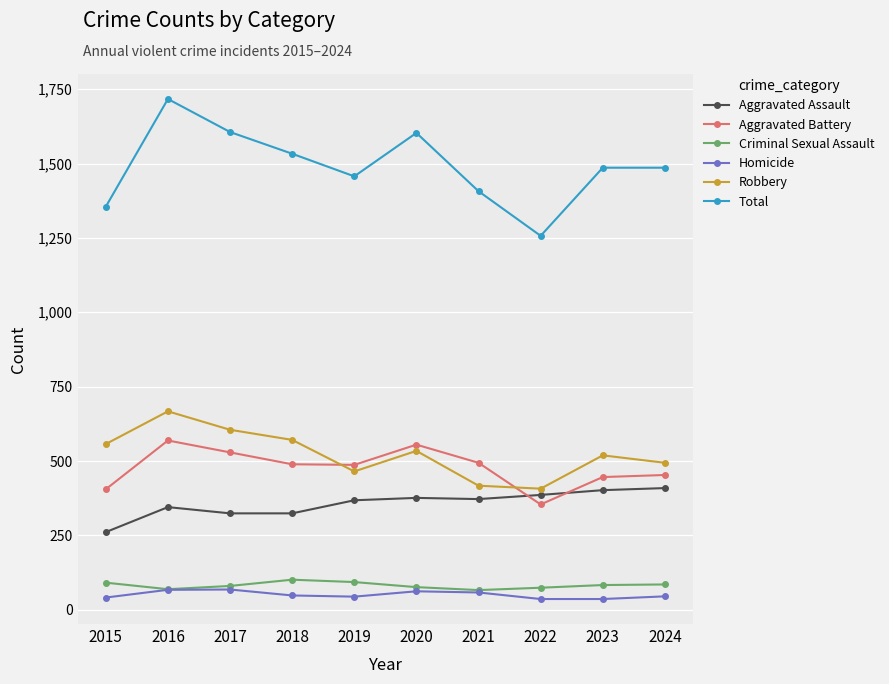

Between 2017 and 2023, which series saw the biggest shift?

Total